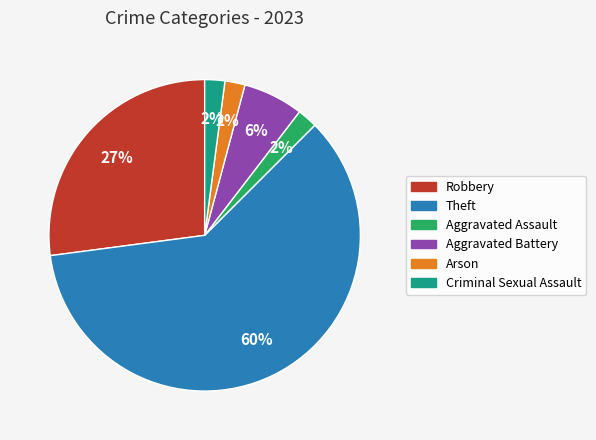

To the nearest percent, what percentage of the pie is Aggravated Battery?

6%